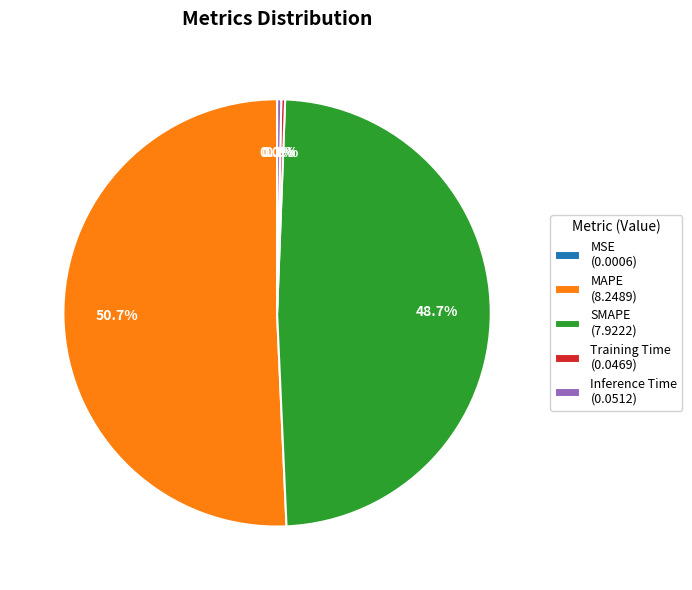

What is the total percentage of SMAPE (7.9222) and MAPE (8.2489)?

99.4%